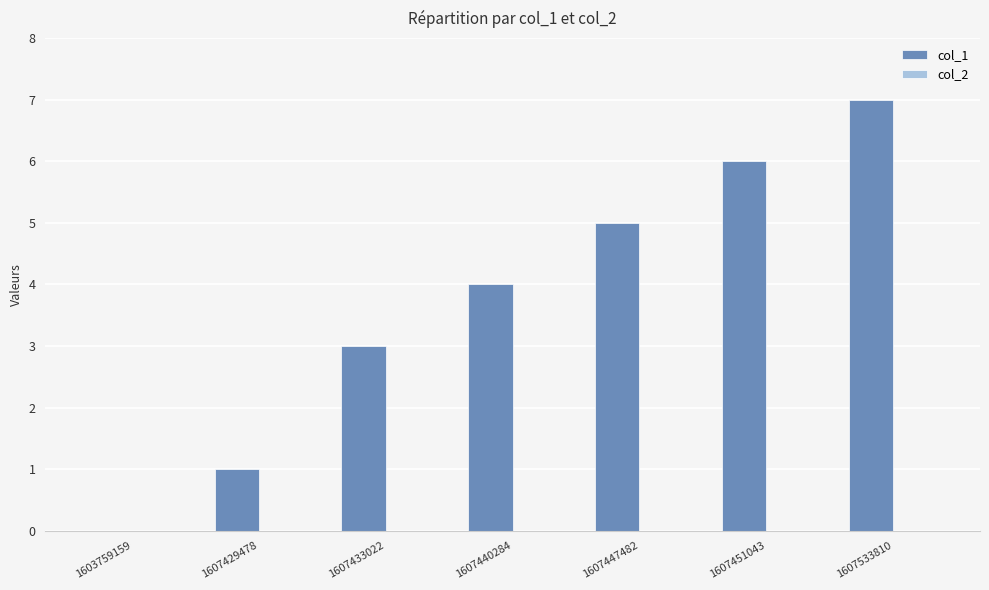

Reading right to left, extract all data points from this chart.

1607533810=7	1607451043=6	1607447482=5	1607440284=4	1607433022=3	1607429478=1	1603759159=0